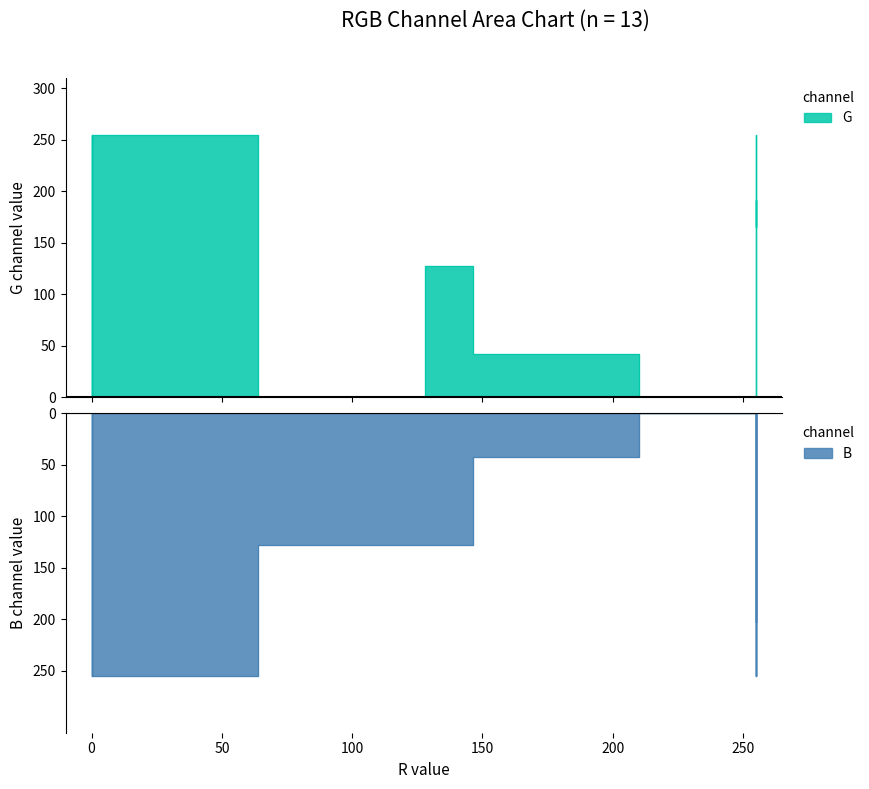

Which series ends up on top after the final intersection of G and B?

B